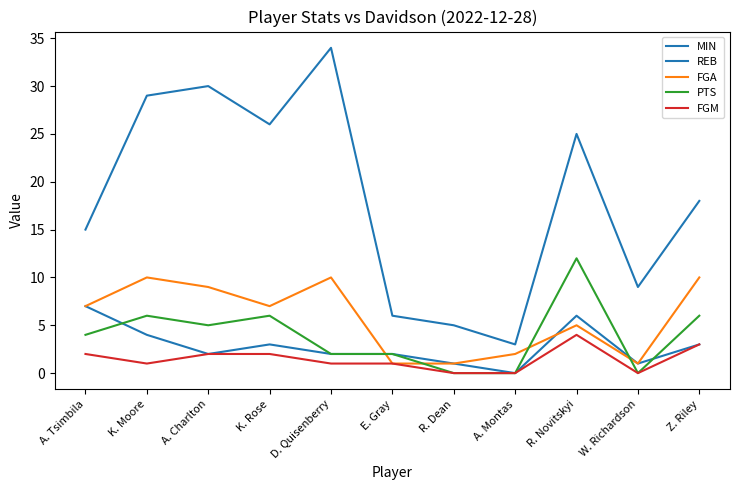

At A. Tsimbila, list the series in order from largest to smallest.

MIN, REB, FGA, PTS, FGM